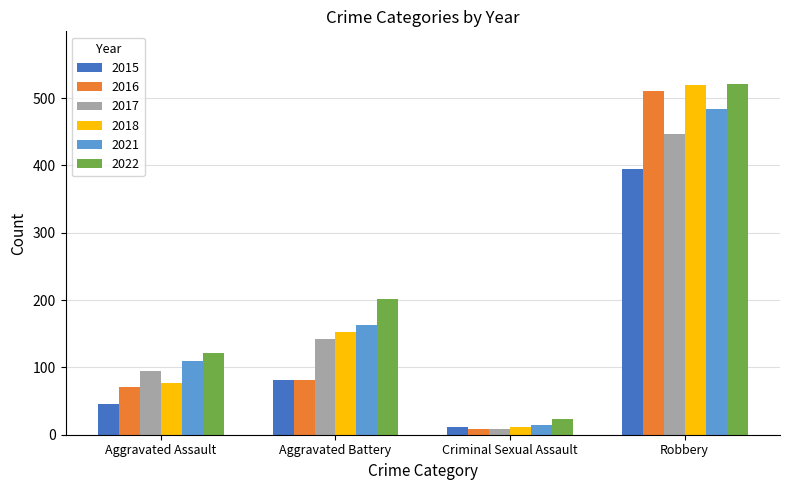

What is the sum of the 2015 values at Criminal Sexual Assault and Aggravated Assault?

58